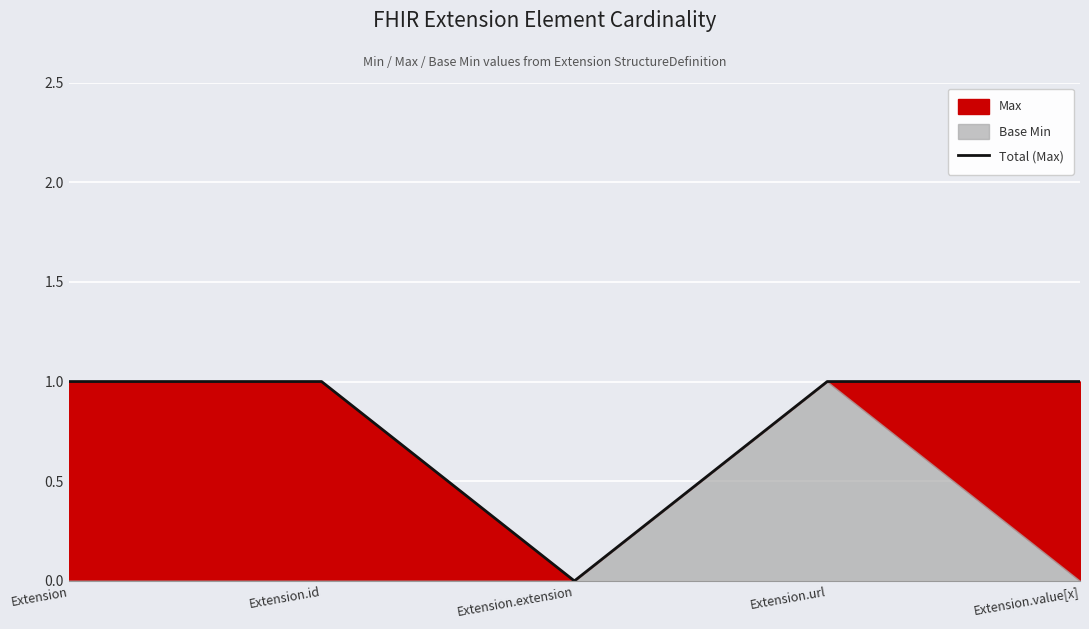

Rank the categories by value from lowest to highest.

Extension.extension, Extension, Extension.id, Extension.url, Extension.value[x]